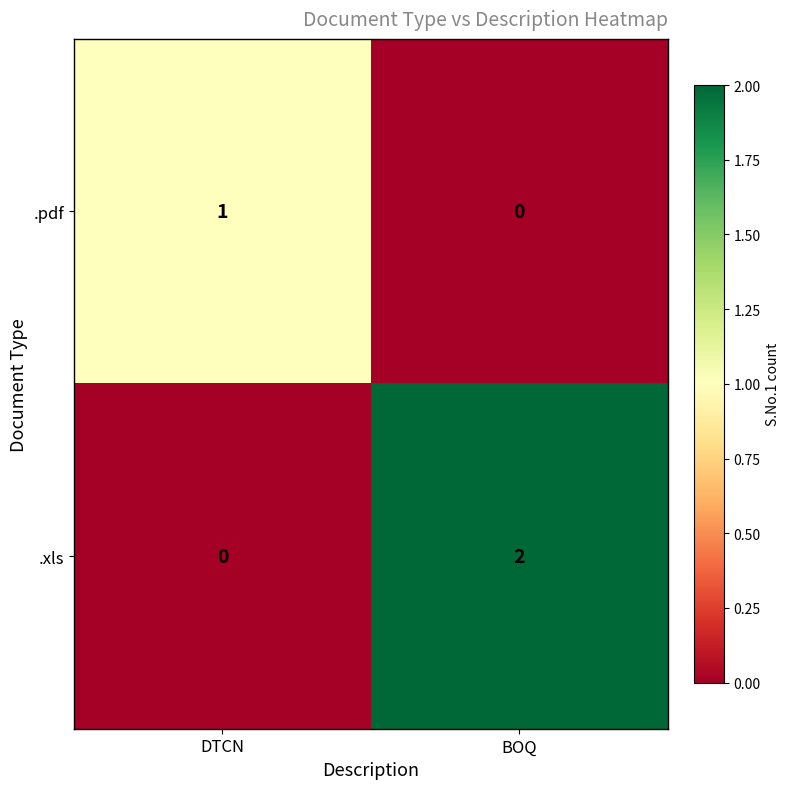

The value of .xls at DTCN is 0. True or false?

True